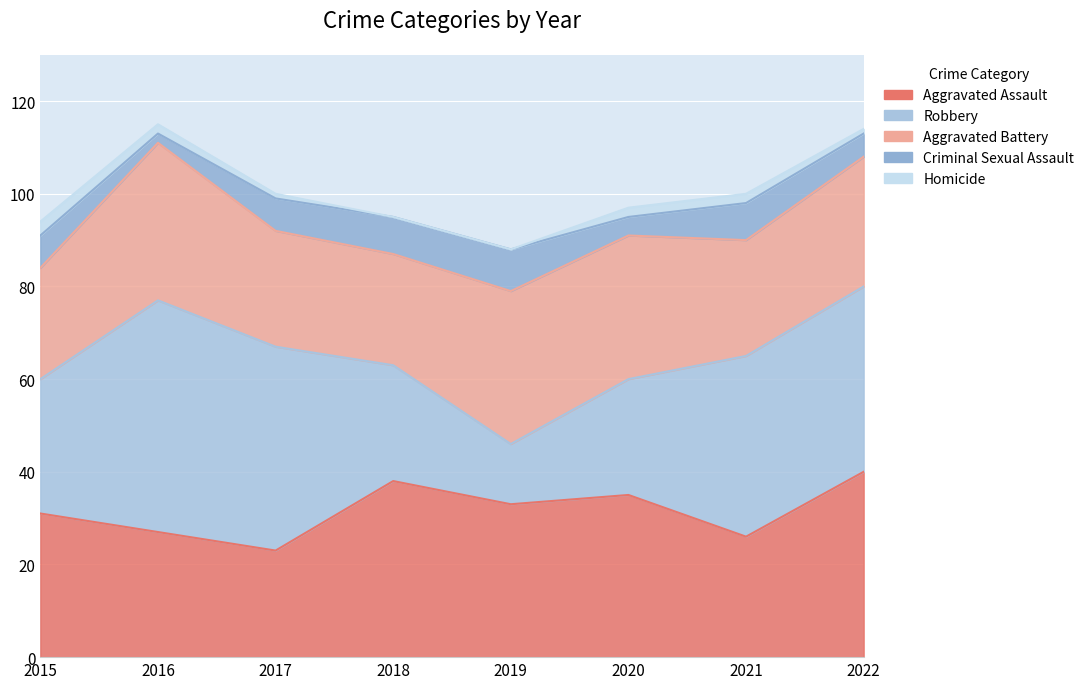

What is the value of the Aggravated Battery point at the 4th from the left?

24